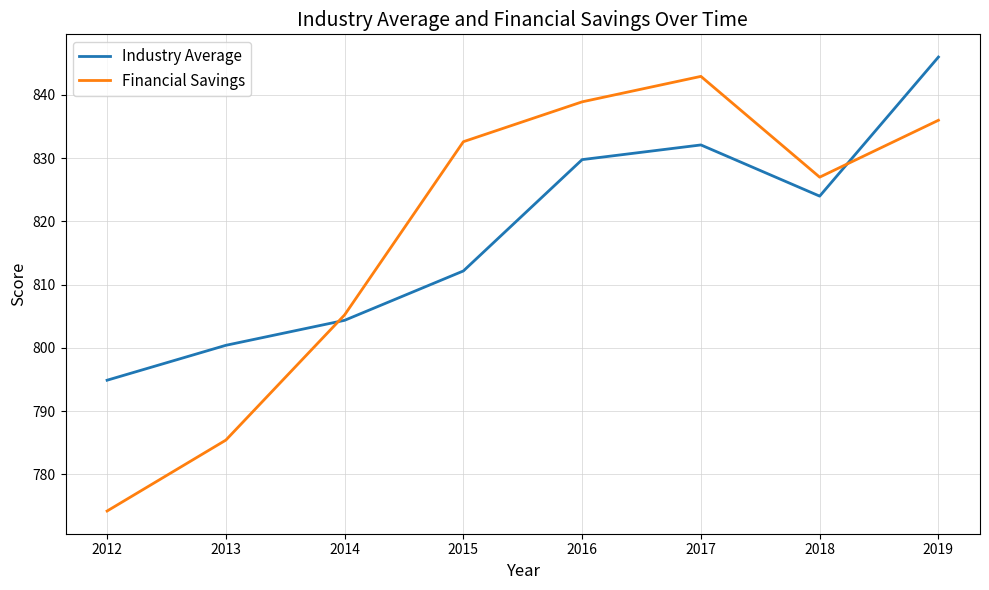

Where is the first local maximum for Financial Savings?

2017